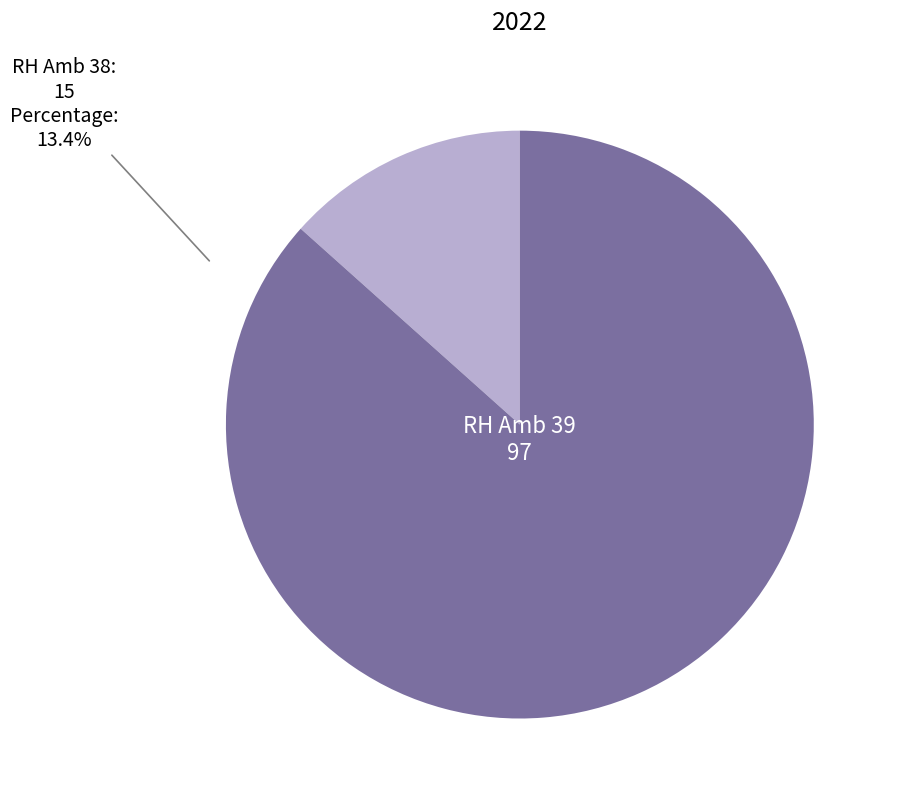

Is there a majority slice in this chart?

Yes